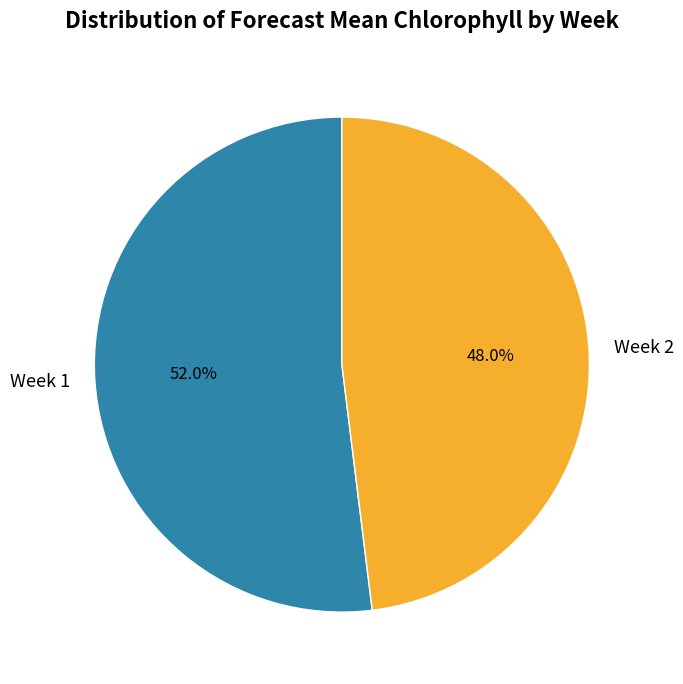

Which slice is the largest?

Week 1